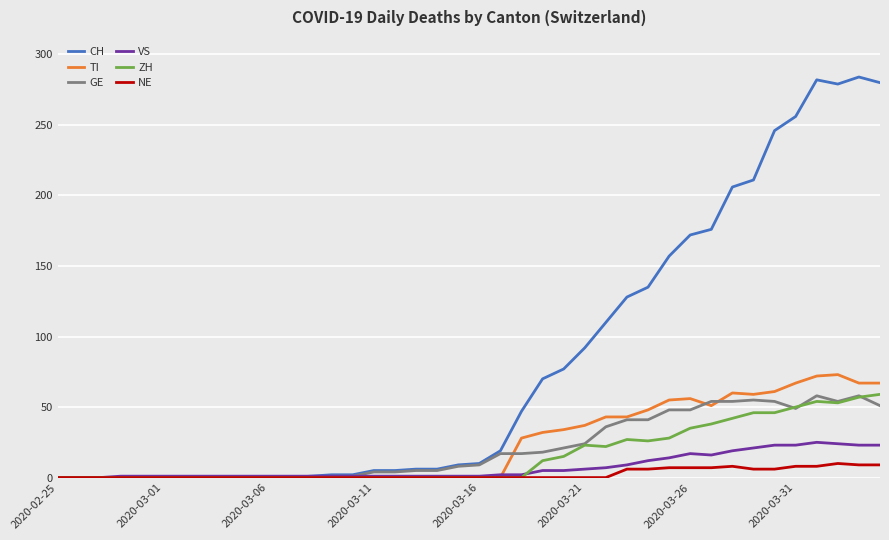

Which series has the widest spread of values?

CH